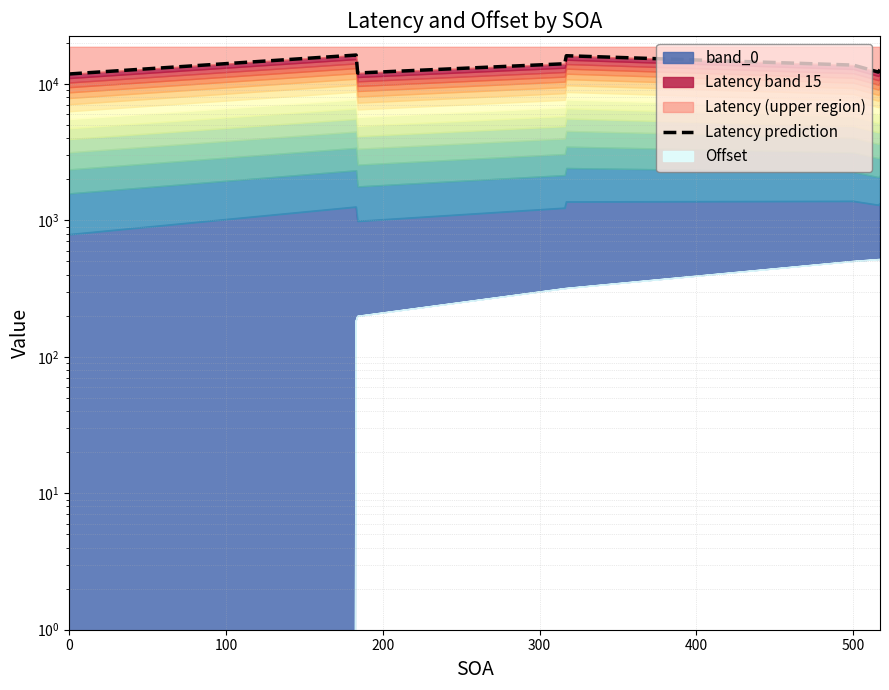

How many lines are shown in the chart?

1